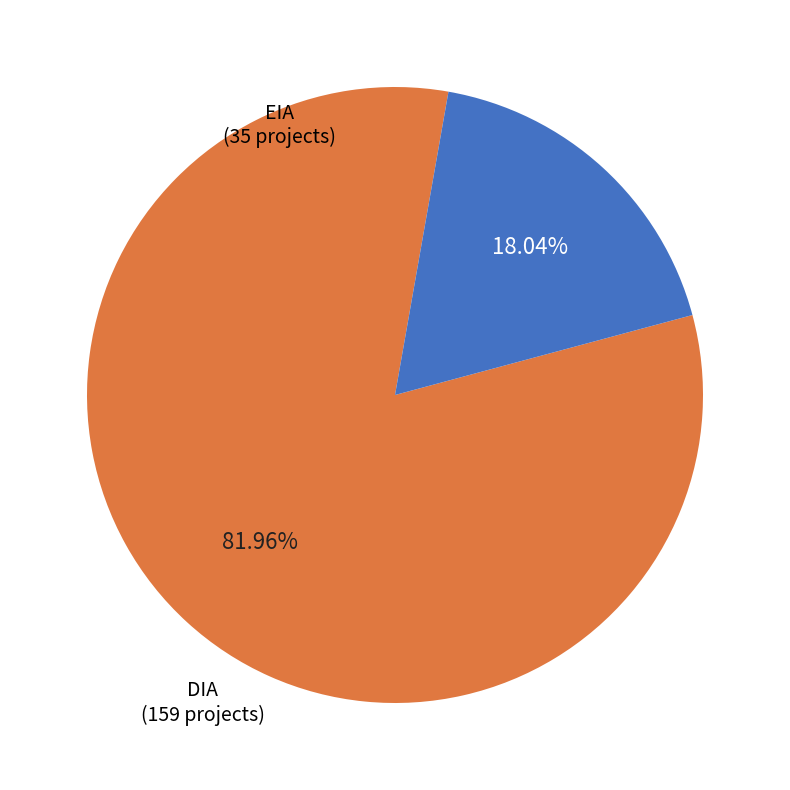

How many slices are in this pie chart?

2